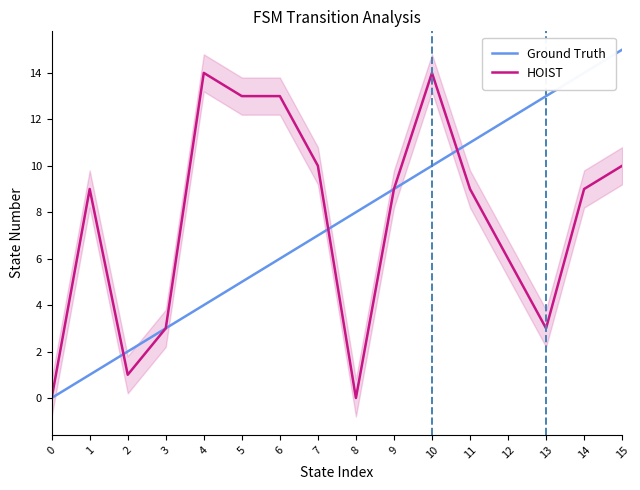

How many lines are shown in the chart?

2